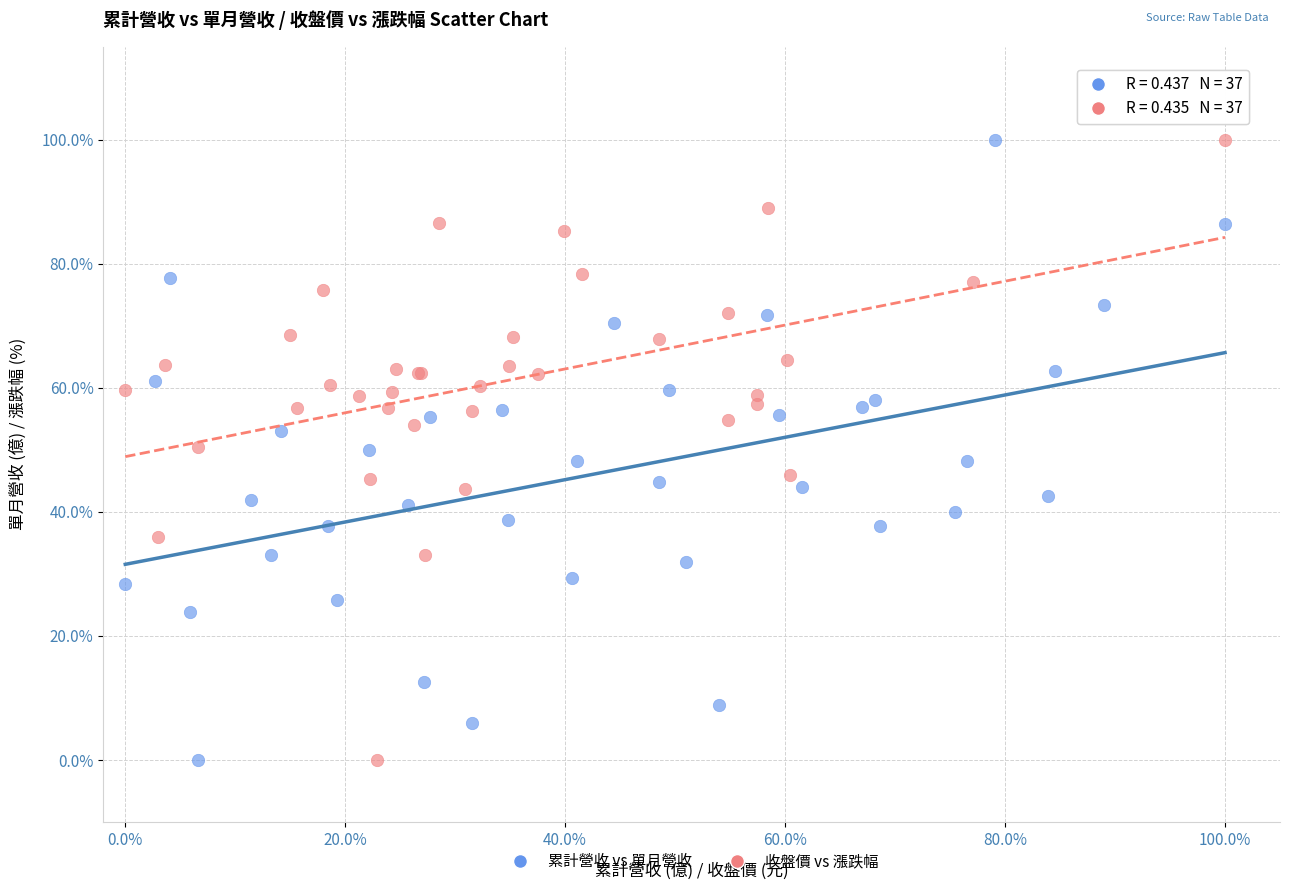

What are all the series names shown in the legend?

累計營收 vs 單月營收, 收盤價 vs 漲跌幅